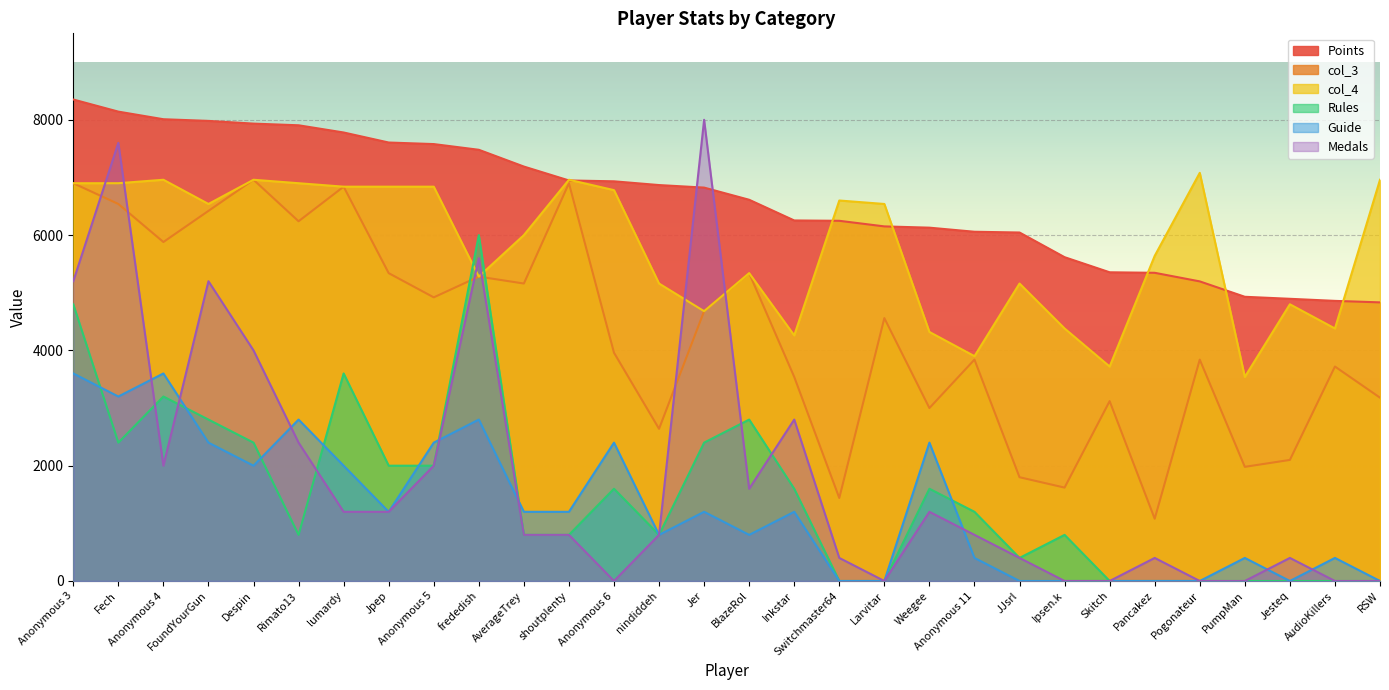

Reading right to left, extract all data points from this chart.

Points: RSW=4833	AudioKillers=4859	Jesteq=4895	PumpMan=4930	Pogonateur=5197	Pancakez=5346	Skitch=5355	Ipsen.k=5617	JJsrl=6045	Anonymous 11=6058	Weegee=6129	Larvitar=6151	Switchmaster64=6248	Inkstar=6254	BlazeRol=6613	Jer=6824	nindiddeh=6868	Anonymous 6=6933	shoutplenty=6948	AverageTrey=7189	frededish=7480	Anonymous 5=7579	Jpep=7606	lumardy=7780	Rimato13=7905	Despin=7934	FoundYourGun=7981	Anonymous 4=8010	Fech=8142	Anonymous 3=8352
Medals: RSW=0	AudioKillers=0	Jesteq=400	PumpMan=0	Pogonateur=0	Pancakez=400	Skitch=0	Ipsen.k=0	JJsrl=400	Anonymous 11=800	Weegee=1200	Larvitar=0	Switchmaster64=400	Inkstar=2800	BlazeRol=1600	Jer=8000	nindiddeh=800	Anonymous 6=0	shoutplenty=800	AverageTrey=800	frededish=5600	Anonymous 5=2000	Jpep=1200	lumardy=1200	Rimato13=2400	Despin=4000	FoundYourGun=5200	Anonymous 4=2000	Fech=7600	Anonymous 3=5200
Rules: RSW=0	AudioKillers=0	Jesteq=0	PumpMan=0	Pogonateur=0	Pancakez=0	Skitch=0	Ipsen.k=800	JJsrl=400	Anonymous 11=1200	Weegee=1600	Larvitar=0	Switchmaster64=0	Inkstar=1600	BlazeRol=2800	Jer=2400	nindiddeh=800	Anonymous 6=1600	shoutplenty=800	AverageTrey=800	frededish=6000	Anonymous 5=2000	Jpep=2000	lumardy=3600	Rimato13=800	Despin=2400	FoundYourGun=2800	Anonymous 4=3200	Fech=2400	Anonymous 3=4800
Guide: RSW=0	AudioKillers=400	Jesteq=0	PumpMan=400	Pogonateur=0	Pancakez=0	Skitch=0	Ipsen.k=0	JJsrl=0	Anonymous 11=400	Weegee=2400	Larvitar=0	Switchmaster64=0	Inkstar=1200	BlazeRol=800	Jer=1200	nindiddeh=800	Anonymous 6=2400	shoutplenty=1200	AverageTrey=1200	frededish=2800	Anonymous 5=2400	Jpep=1200	lumardy=2000	Rimato13=2800	Despin=2000	FoundYourGun=2400	Anonymous 4=3600	Fech=3200	Anonymous 3=3600
col_3: RSW=3180	AudioKillers=3720	Jesteq=2100	PumpMan=1980	Pogonateur=3840	Pancakez=1080	Skitch=3120	Ipsen.k=1620	JJsrl=1800	Anonymous 11=3840	Weegee=3000	Larvitar=4560	Switchmaster64=1440	Inkstar=3540	BlazeRol=5340	Jer=4680	nindiddeh=2640	Anonymous 6=3960	shoutplenty=6900	AverageTrey=5160	frededish=5280	Anonymous 5=4920	Jpep=5340	lumardy=6840	Rimato13=6240	Despin=6960	FoundYourGun=6420	Anonymous 4=5880	Fech=6540	Anonymous 3=6900
col_4: RSW=6960	AudioKillers=4380	Jesteq=4800	PumpMan=3540	Pogonateur=7080	Pancakez=5640	Skitch=3720	Ipsen.k=4380	JJsrl=5160	Anonymous 11=3900	Weegee=4320	Larvitar=6540	Switchmaster64=6600	Inkstar=4260	BlazeRol=5340	Jer=4680	nindiddeh=5160	Anonymous 6=6780	shoutplenty=6960	AverageTrey=6000	frededish=5280	Anonymous 5=6840	Jpep=6840	lumardy=6840	Rimato13=6900	Despin=6960	FoundYourGun=6540	Anonymous 4=6960	Fech=6900	Anonymous 3=6900